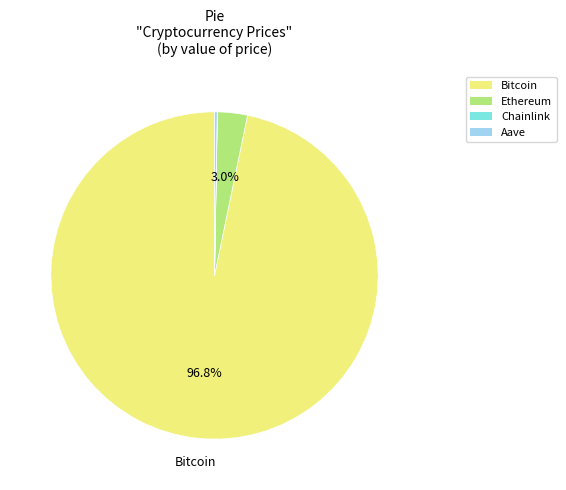

Is there a majority slice in this chart?

Yes